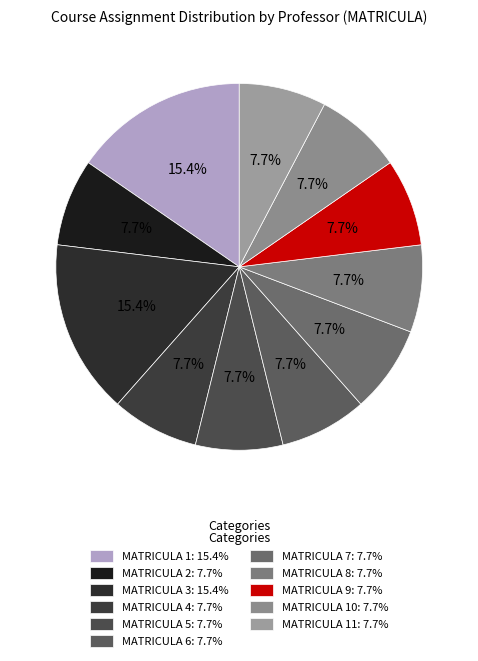

To the nearest percent, what is the difference between the largest and smallest slice percentages?

8%